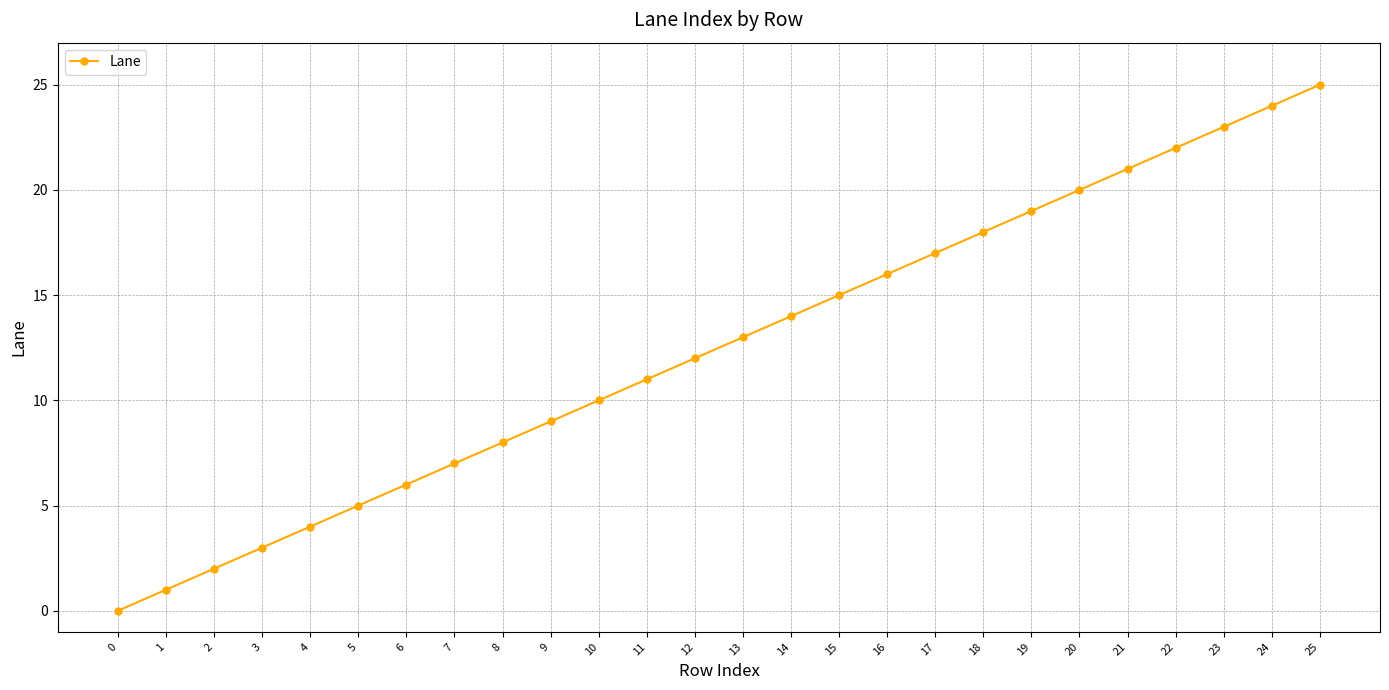

What is the change in value from 22 to 25?

+3